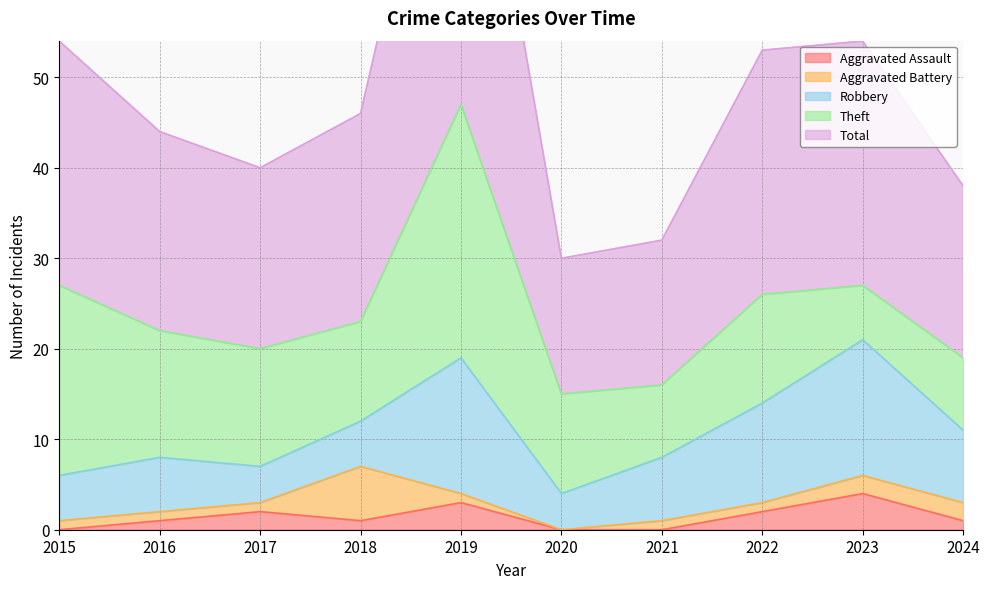

Where does the Theft series first go above 12?

2015